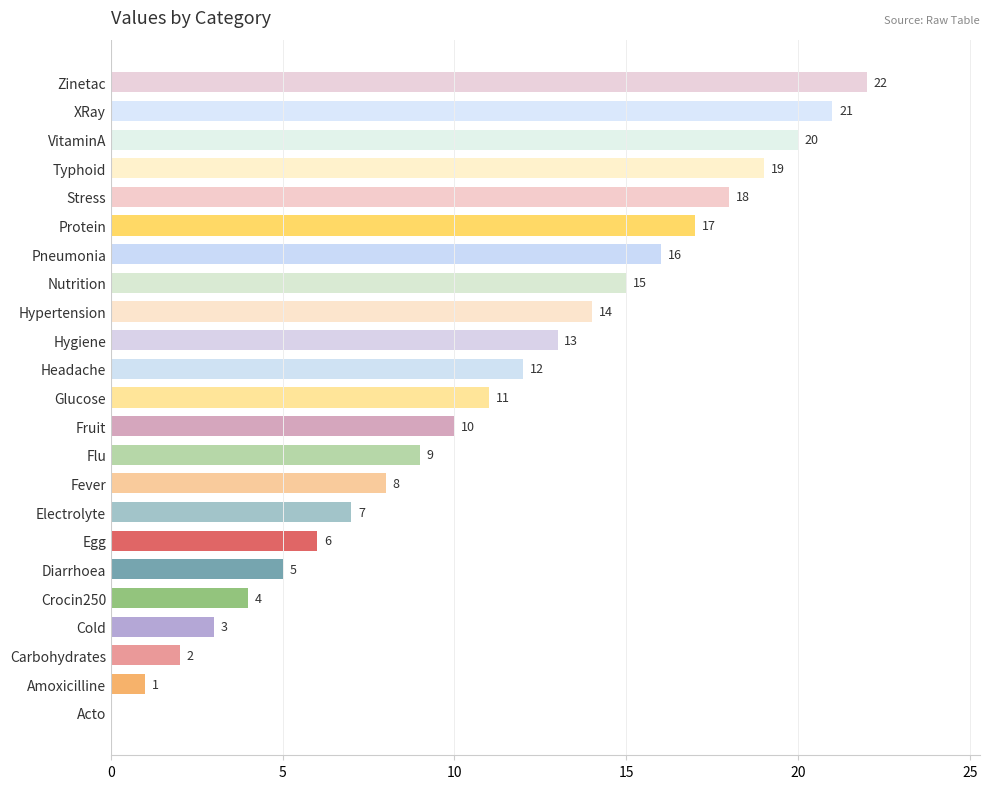

Between Carbohydrates and Pneumonia, which is larger?

Pneumonia